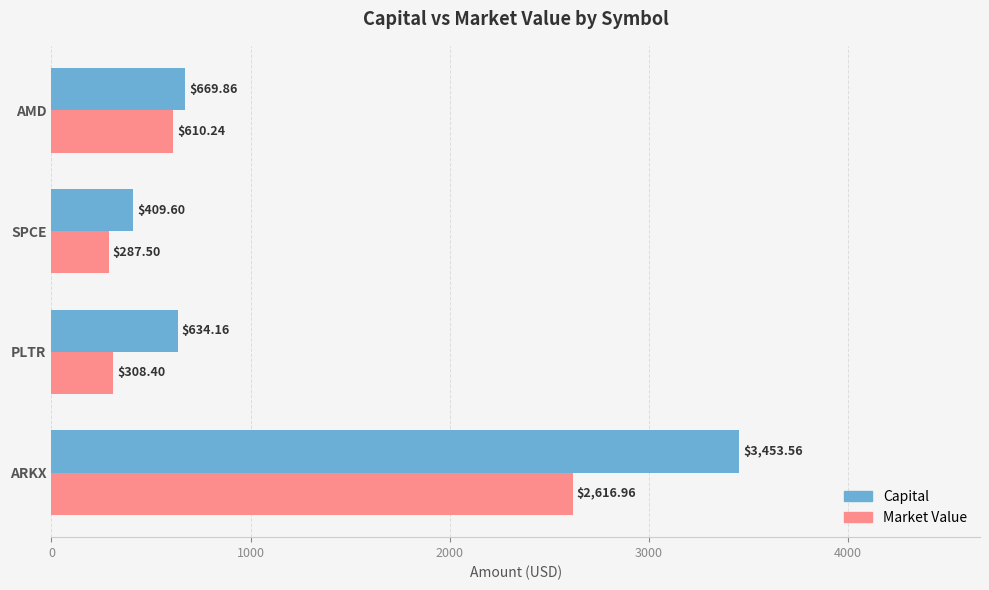

What is the spread (max minus min) of values at AMD?

59.6